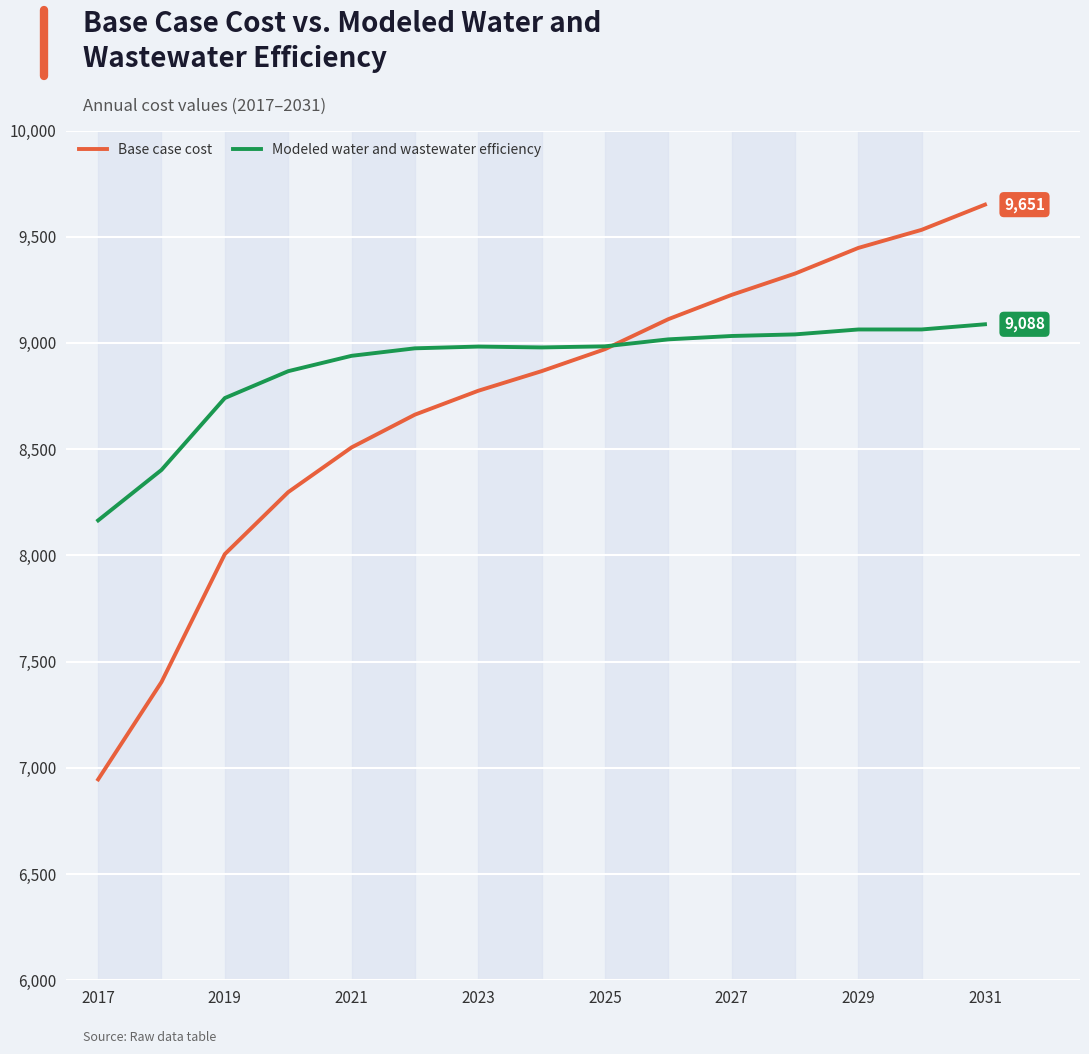

What is the greatest value displayed?

9651.0